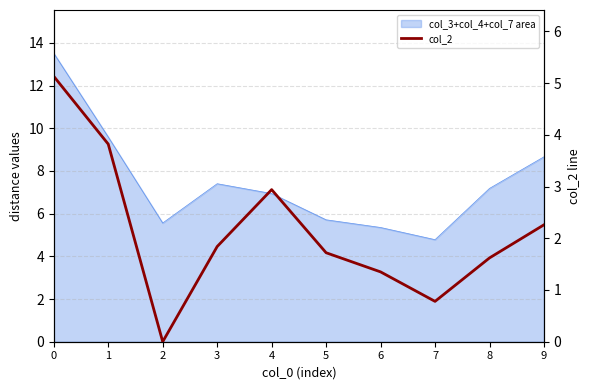

Rank the categories by value from highest to lowest.

0, 1, 4, 9, 3, 5, 8, 6, 7, 2